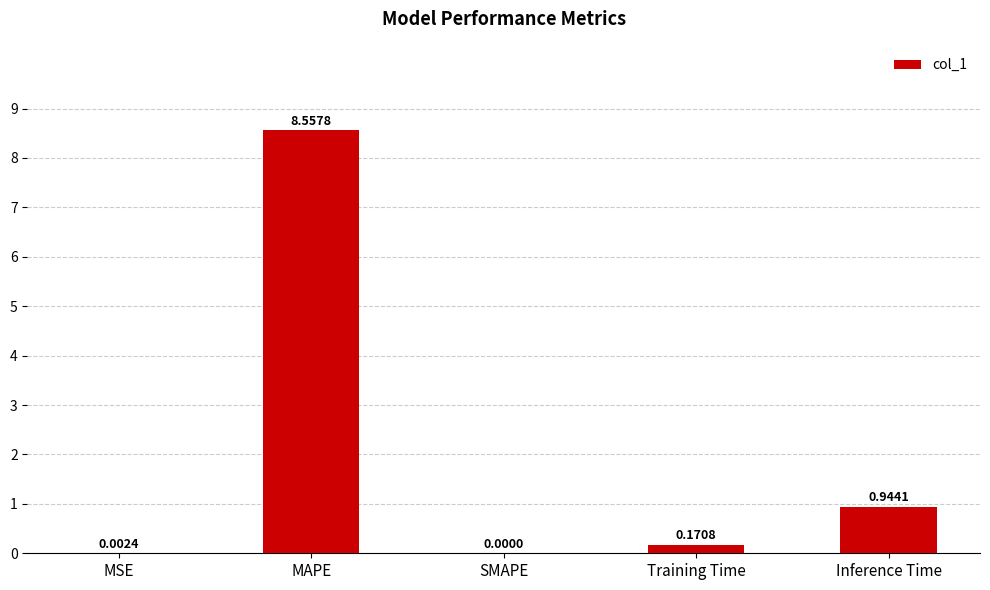

Which category has the highest value across all series?

MAPE